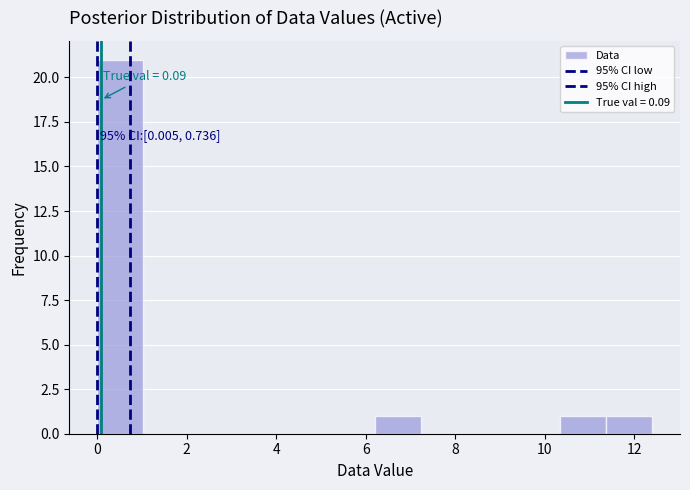

Which range on the x-axis has the tallest bar?

0.0 to 1.0